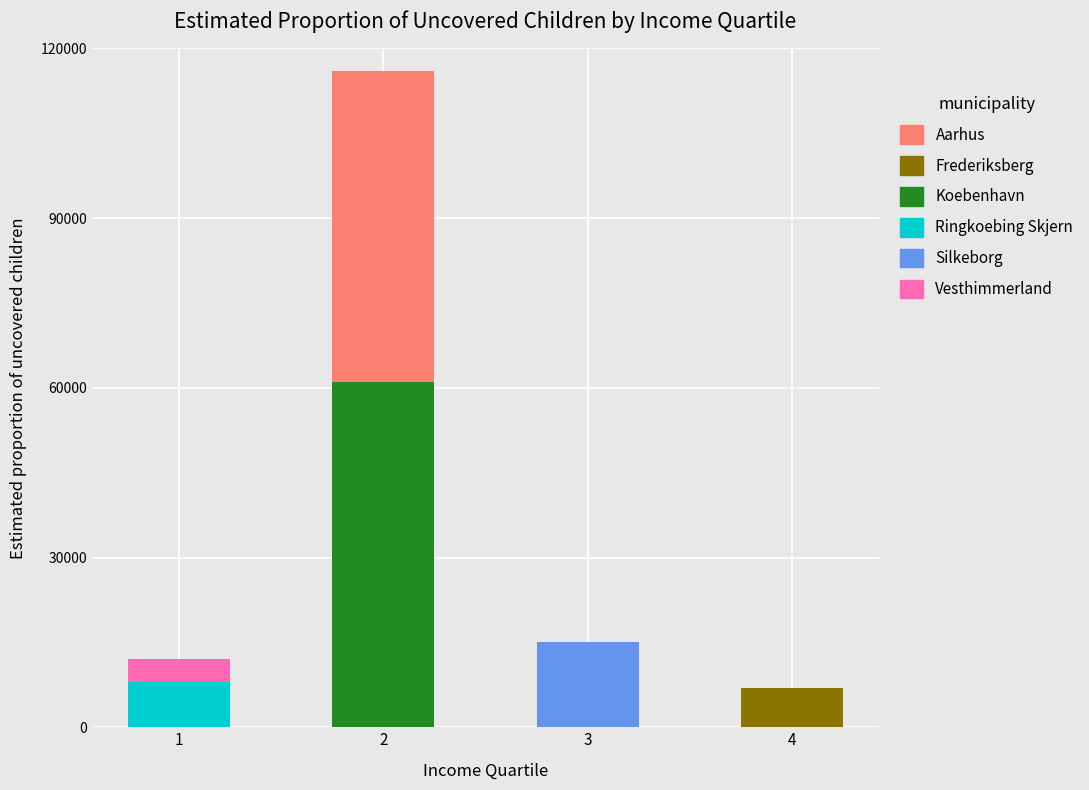

The value of Ringkoebing Skjern at 1 is 8000. True or false?

True